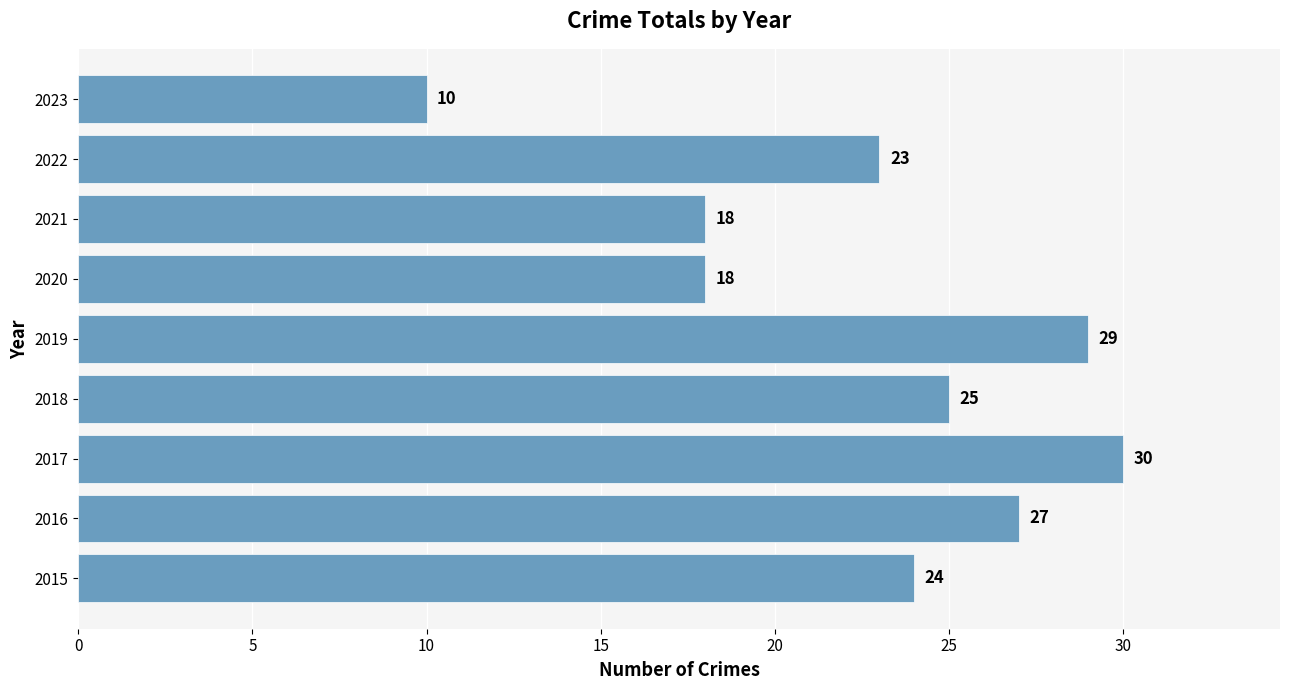

How many data points does each series have?

9